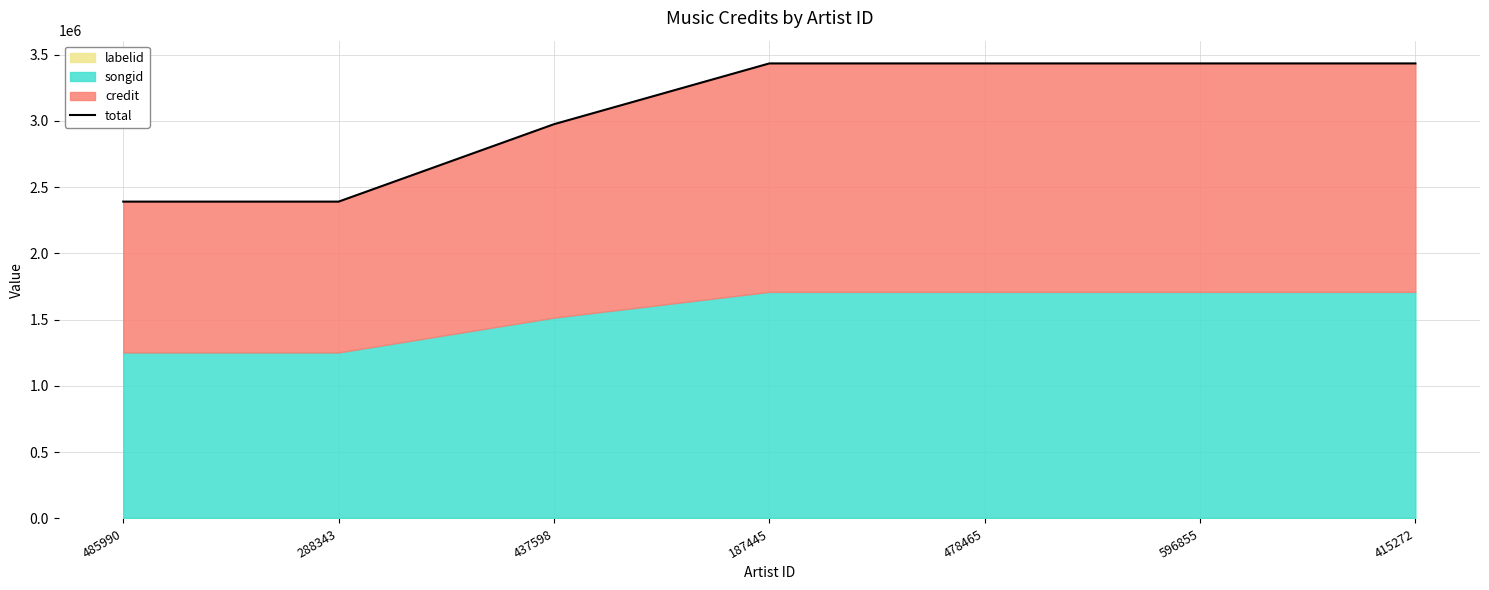

Reading left to right, extract all data points from this chart.

485990=2391099	288343=2391099	437598=2975332	187445=3434026	478465=3434026	596855=3434026	415272=3434026